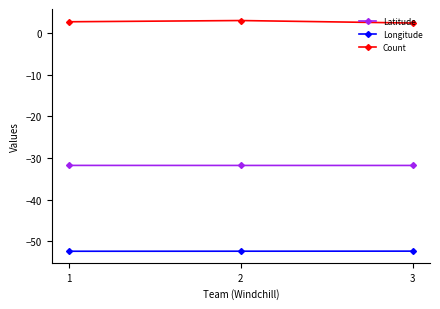

Rank the series by their average value, from lowest to highest.

Longitude, Latitude, Count